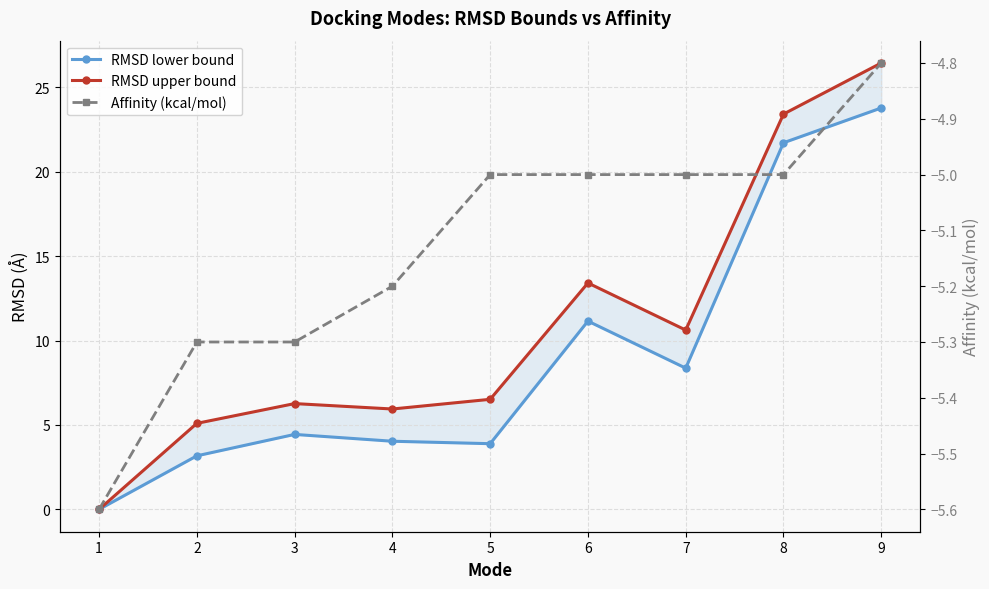

What are all the series names shown in the legend?

RMSD lower bound, RMSD upper bound, Affinity (kcal/mol)